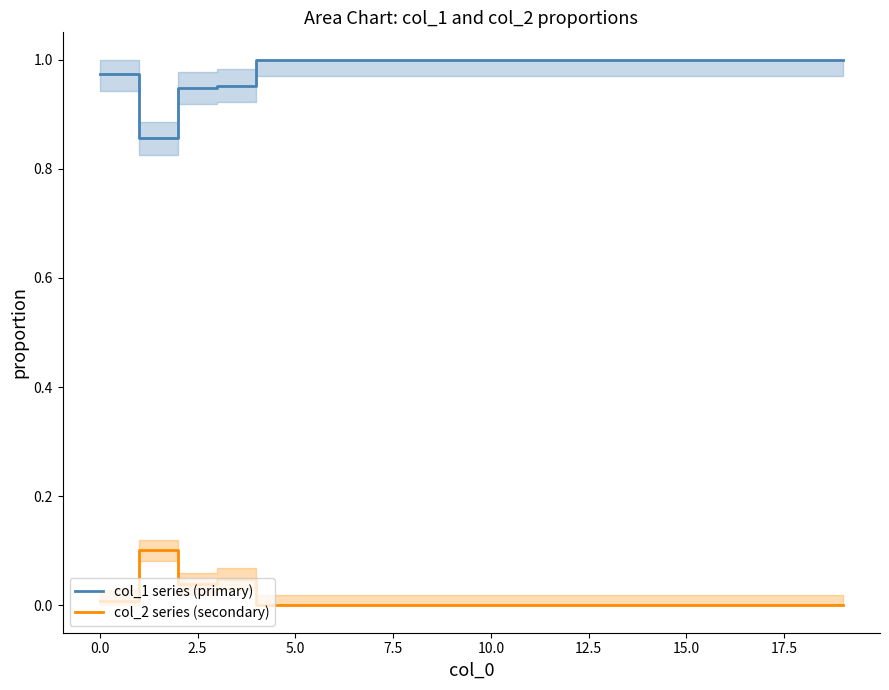

What position from the left is 11?

12